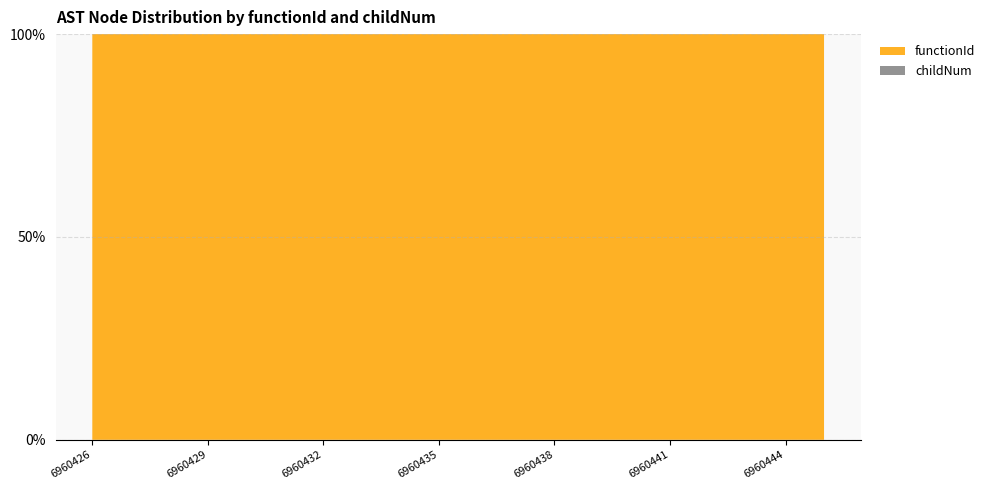

Reading left to right, extract all data points from this chart.

functionId: 6960426=6960425	6960427=6960425	6960428=6960425	6960429=6960425	6960430=6960425	6960431=6960425	6960432=6960425	6960433=6960425	6960434=6960425	6960435=6960425	6960436=6960425	6960437=6960425	6960438=6960425	6960439=6960425	6960440=6960425	6960441=6960425	6960442=6960425	6960443=6960425	6960444=6960425	6960445=6960425
childNum: 6960426=0	6960427=0	6960428=0	6960429=0	6960430=0	6960431=0	6960432=1	6960433=2	6960434=0	6960435=0	6960436=1	6960437=0	6960438=0	6960439=1	6960440=0	6960441=0	6960442=1	6960443=3	6960444=0	6960445=0